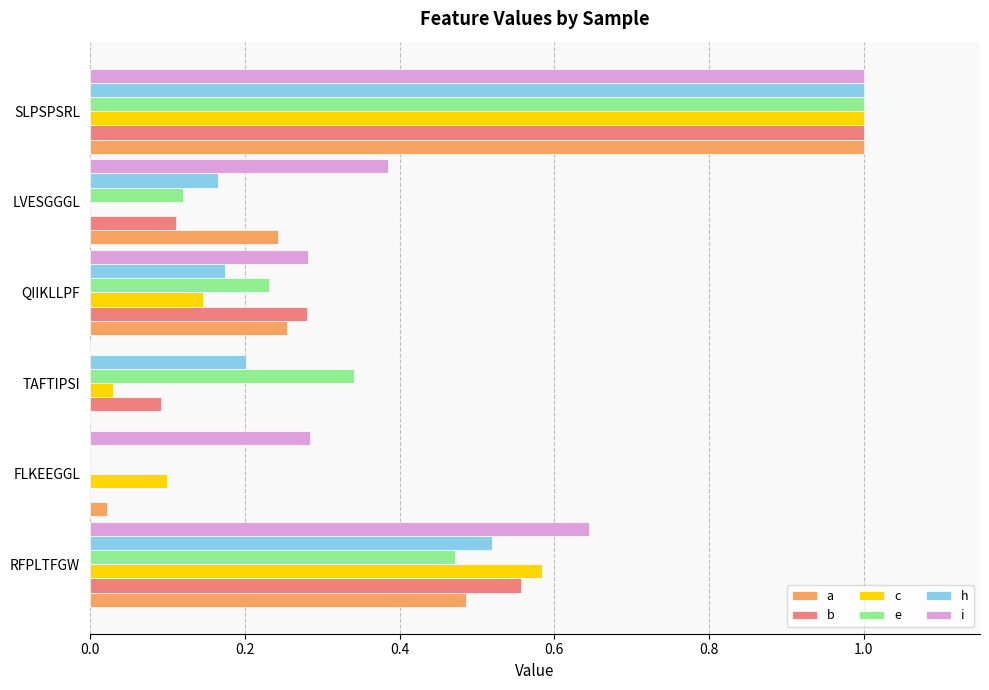

The value of i at TAFTIPSI is -0.5. True or false?

False